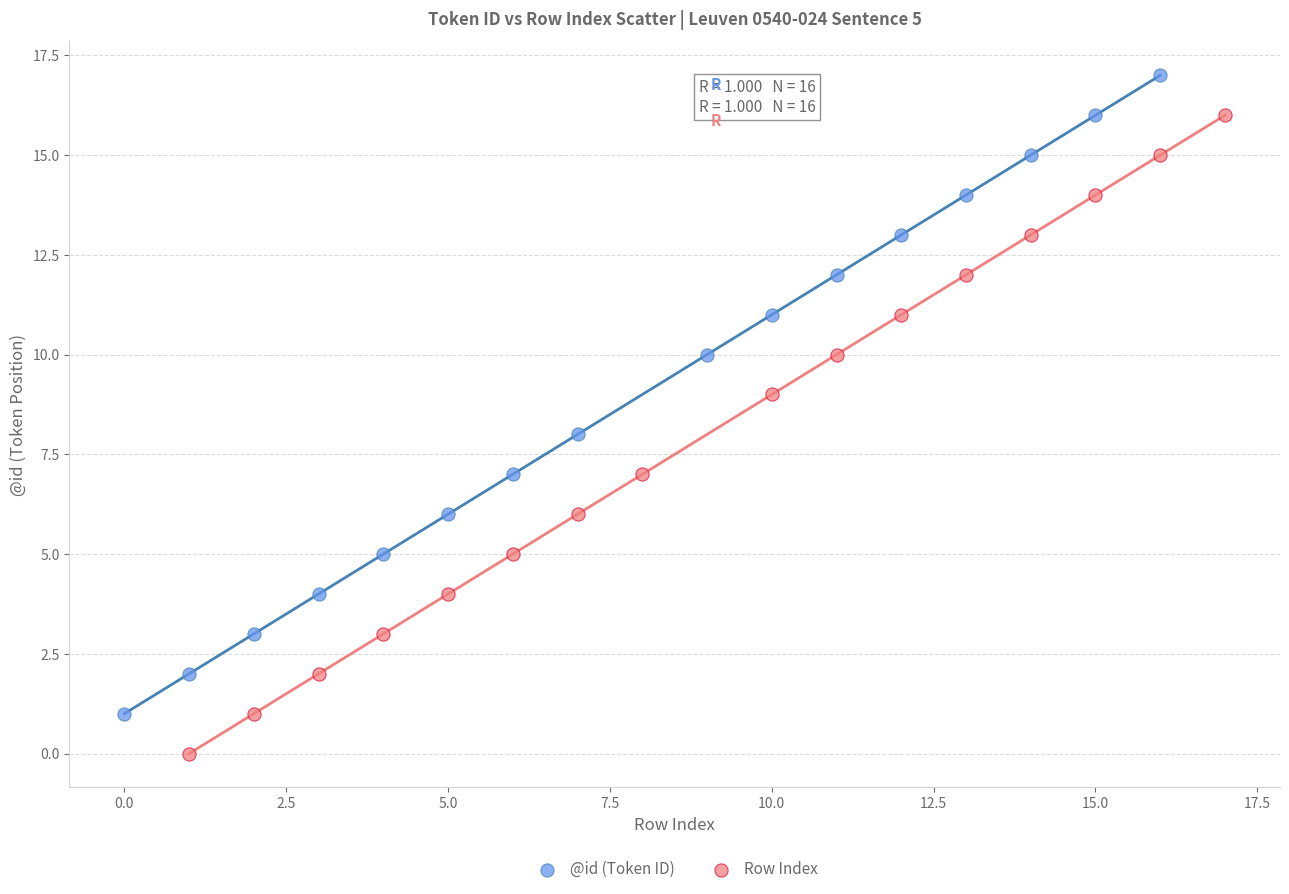

Which series reaches the maximum Y coordinate?

@id (Token ID)